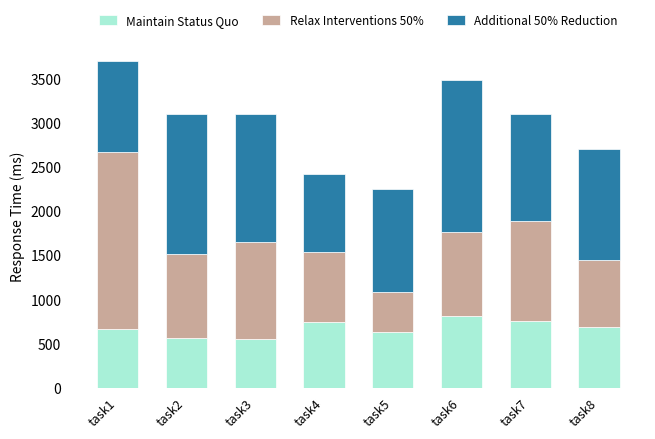

Count the number of data series in this chart.

3